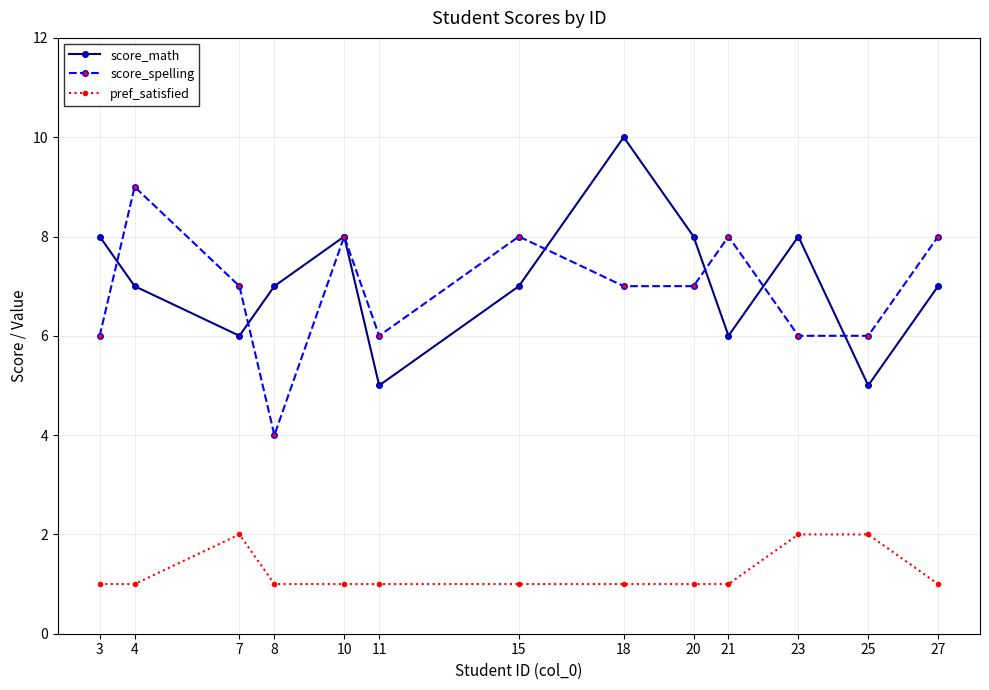

What is the sum of the score_math values at 15 and 21?

13